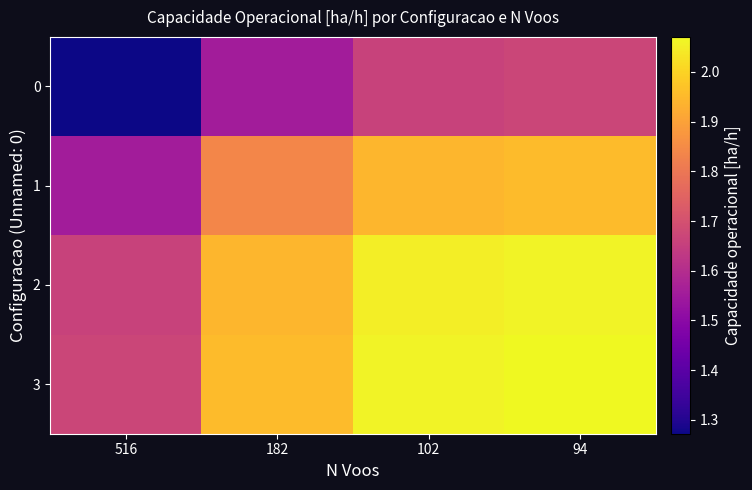

Reading left to right, extract all data points from this chart.

0: 516=1.3	182=1.6	102=1.7	94=1.7
1: 516=1.6	182=1.8	102=1.9	94=2.0
2: 516=1.7	182=1.9	102=2.0	94=2.1
3: 516=1.7	182=2.0	102=2.1	94=2.1